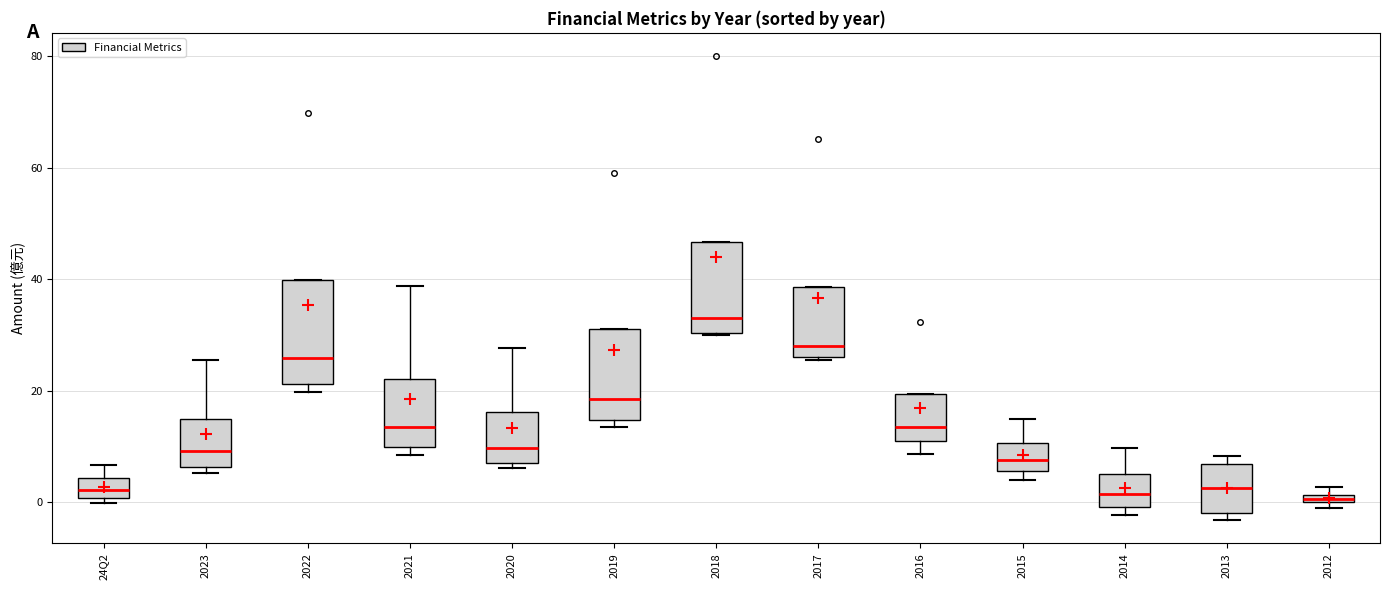

Where is the upper edge of the box for 2021 on the y-axis? The values are not printed on the chart, so give them approximately, as read against the axis.

22